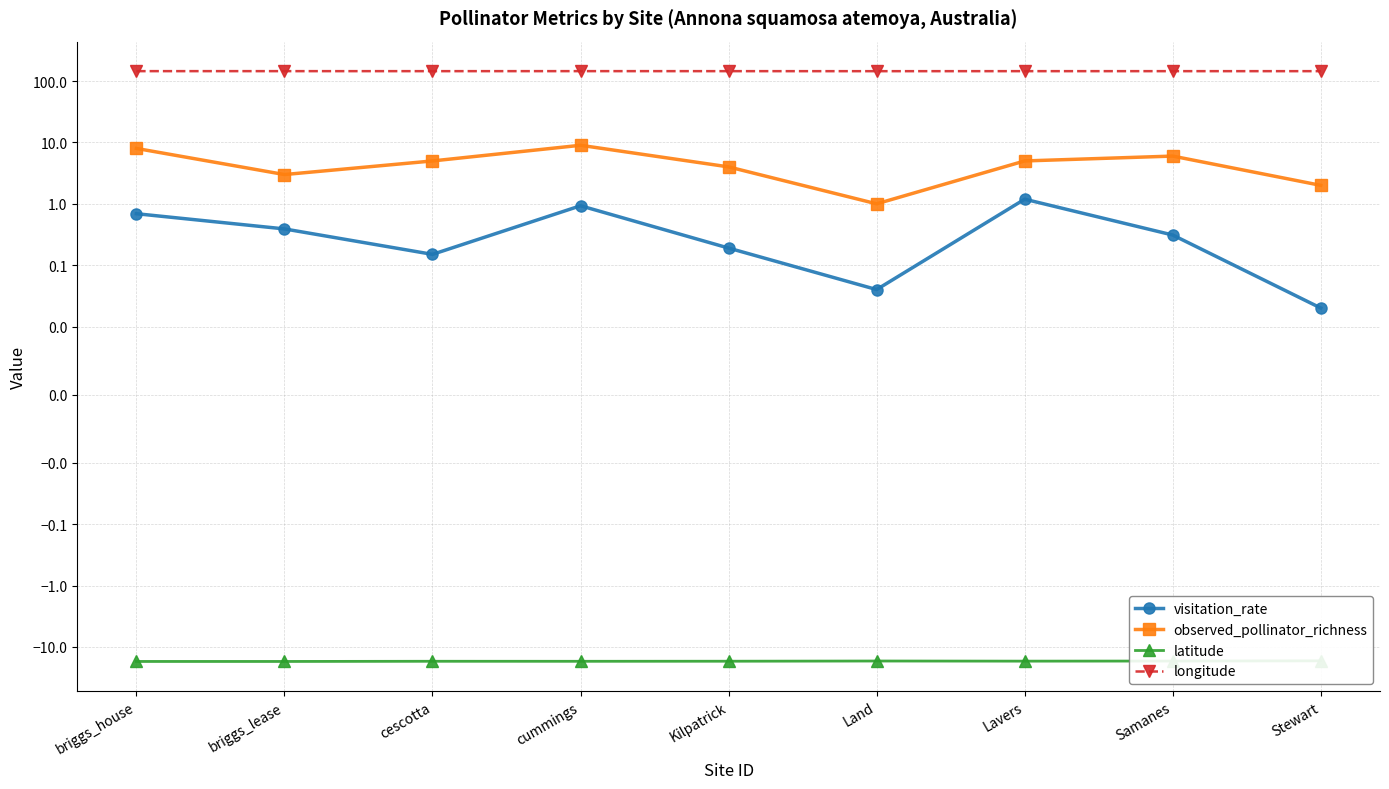

Which category has the lowest value in the longitude series?

Land